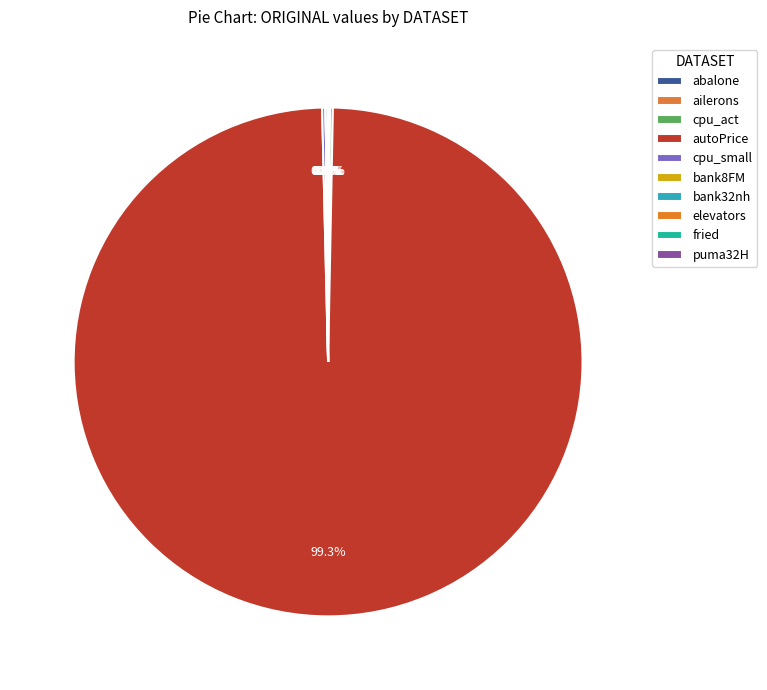

Which slice is the smallest?

ailerons